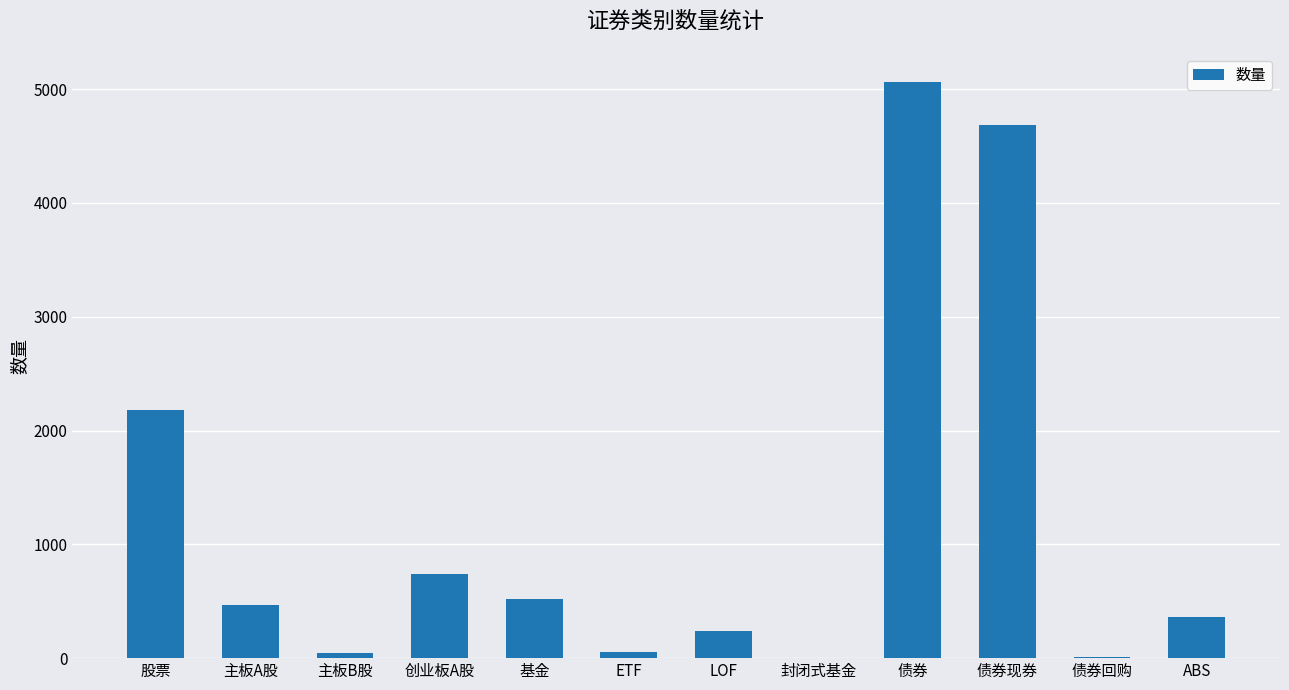

What is the sum of the values at LOF and ABS?

598